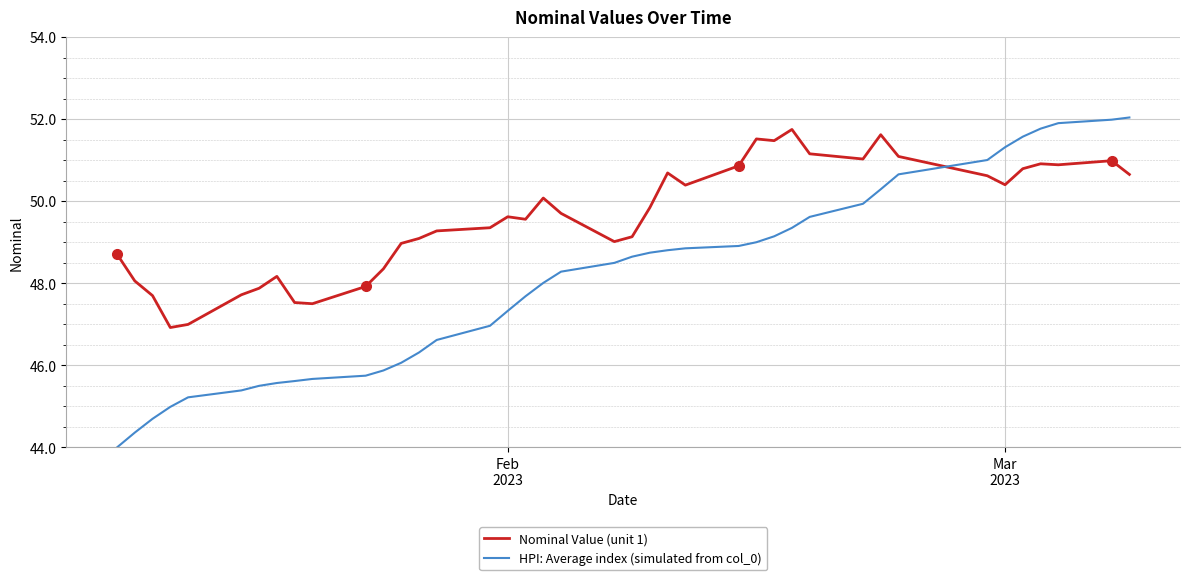

Rank the series by their average value, from lowest to highest.

HPI: Average index (simulated from col_0), Nominal Value (unit 1)